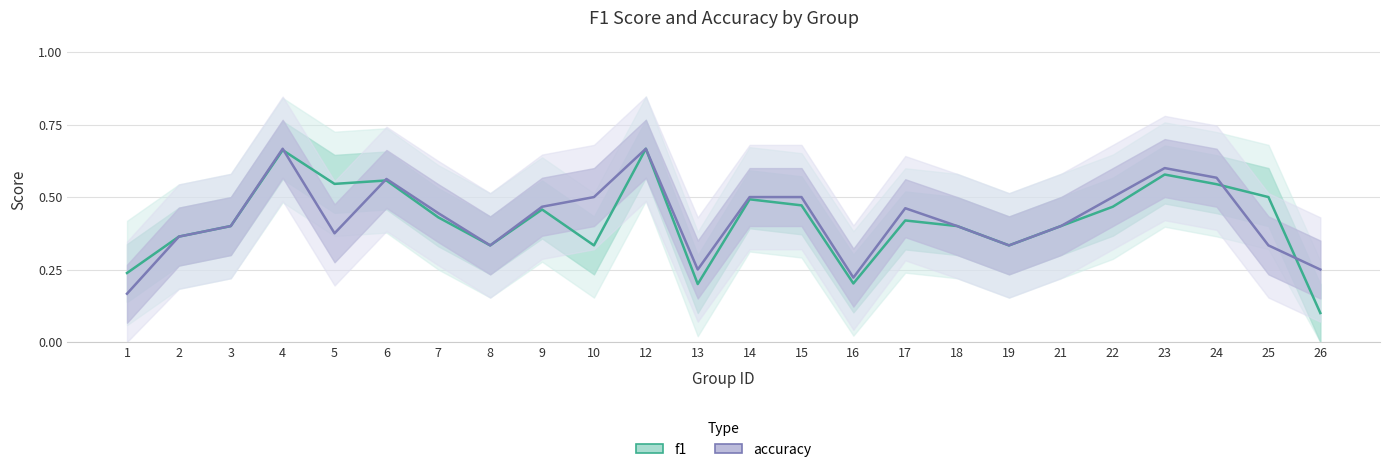

Where is the first local minimum for f1?

5